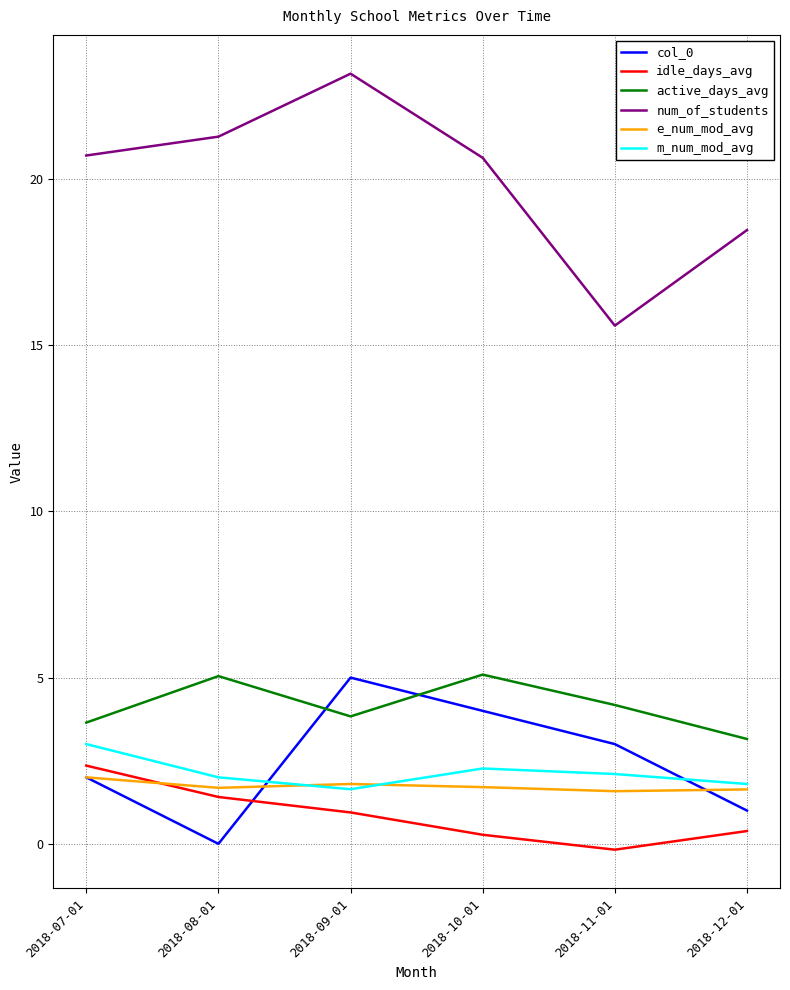

True or false: e_num_mod_avg and num_of_students intersect in this chart.

False